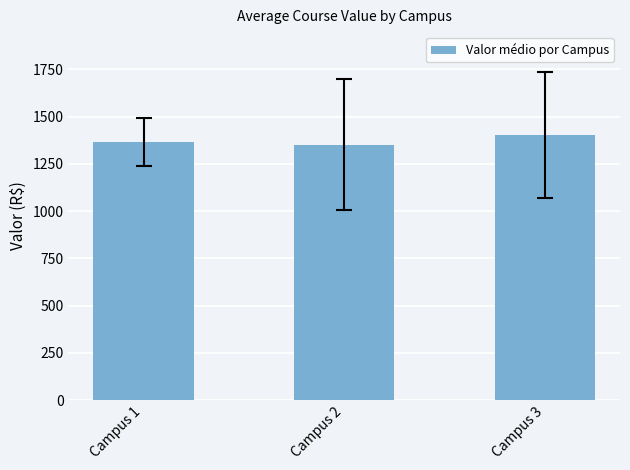

What is the sum of the values at Campus 1 and Campus 3?

2766.7